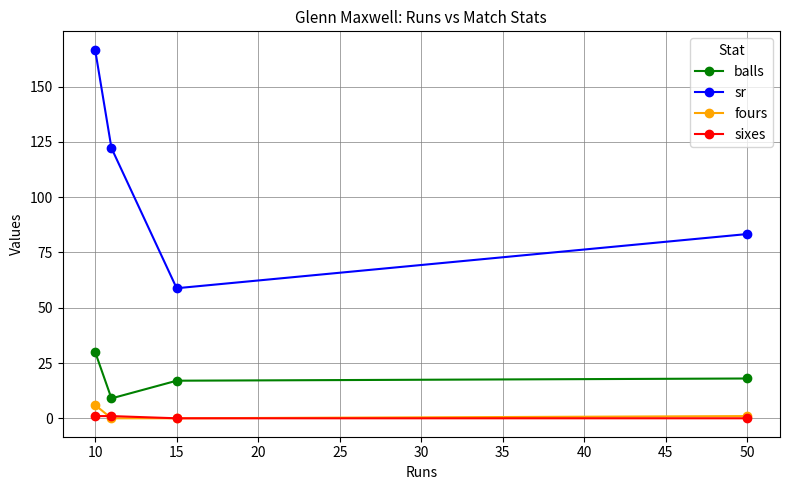

Reading left to right, extract all data points from this chart.

balls: 30.0	9.0	17.0	18.0
sr: 166.7	122.2	58.8	83.3
fours: 6.0	0.0	0.0	1.0
sixes: 1.0	1.0	0.0	0.0